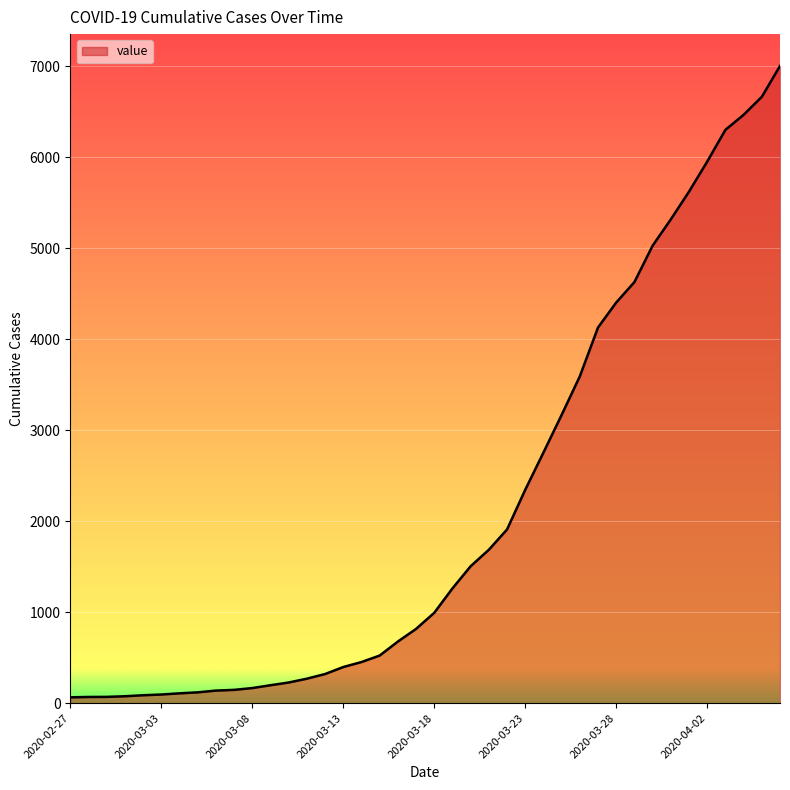

What is the difference between the maximum and minimum values?

6939